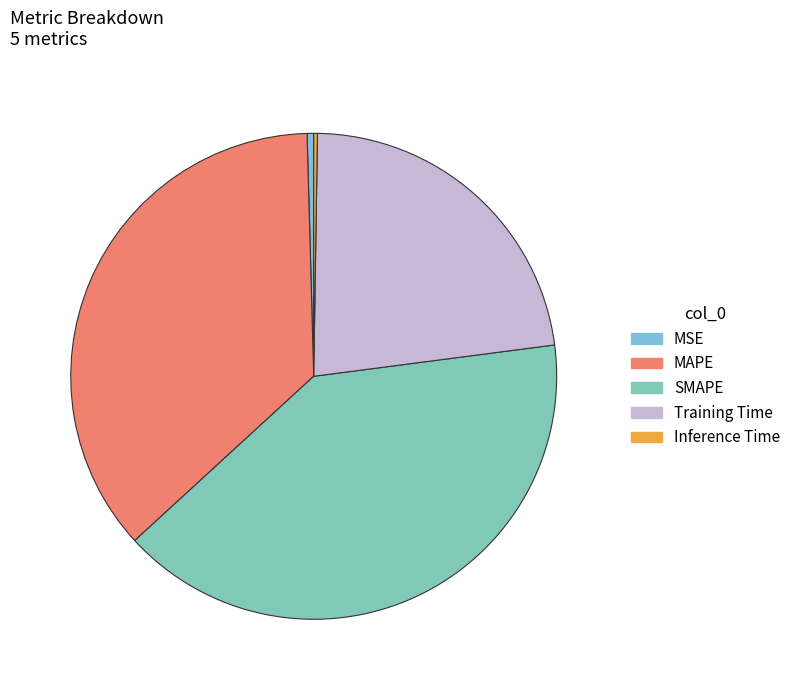

Combined, do SMAPE and MSE account for over 50%?

No